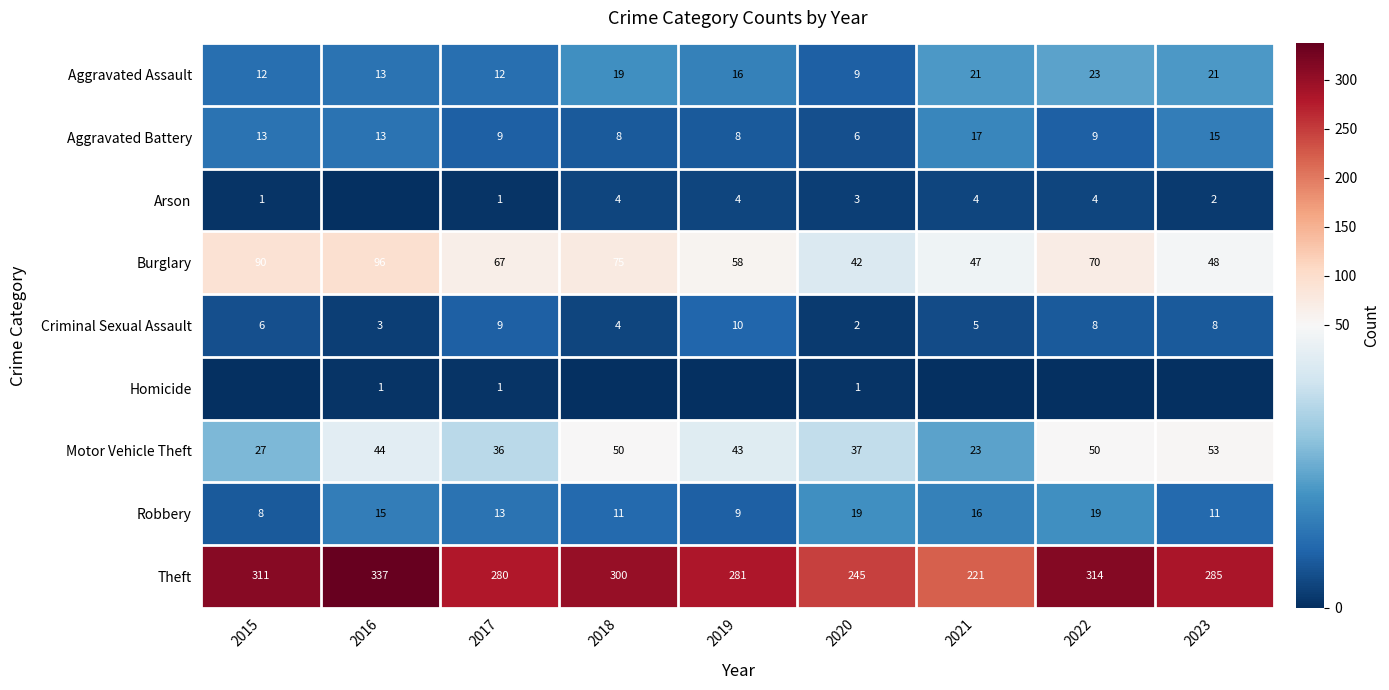

What is the difference between the highest and lowest values at 2017?

279